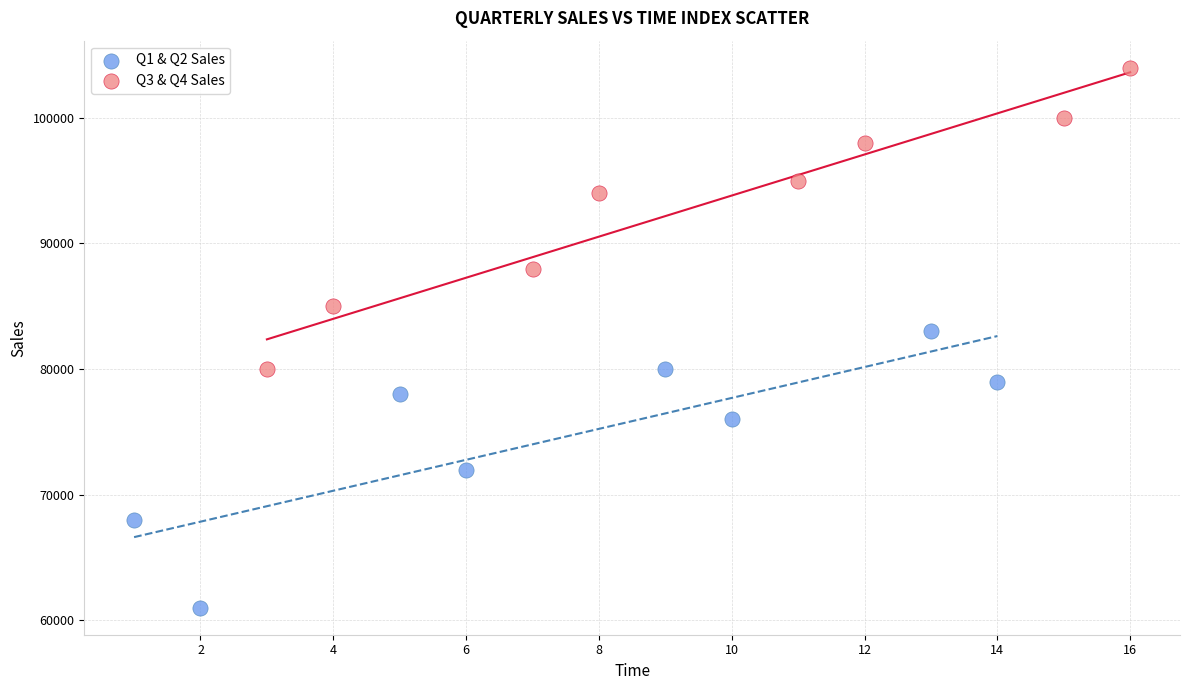

Which series has the widest spread of Y values?

Q3 & Q4 Sales